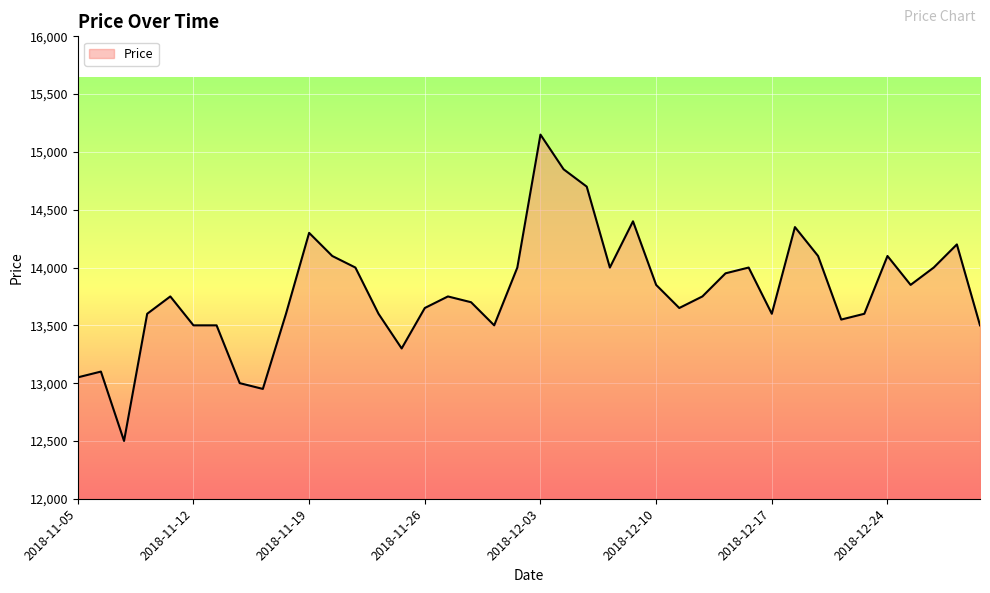

What is the difference between the maximum and minimum values?

2650